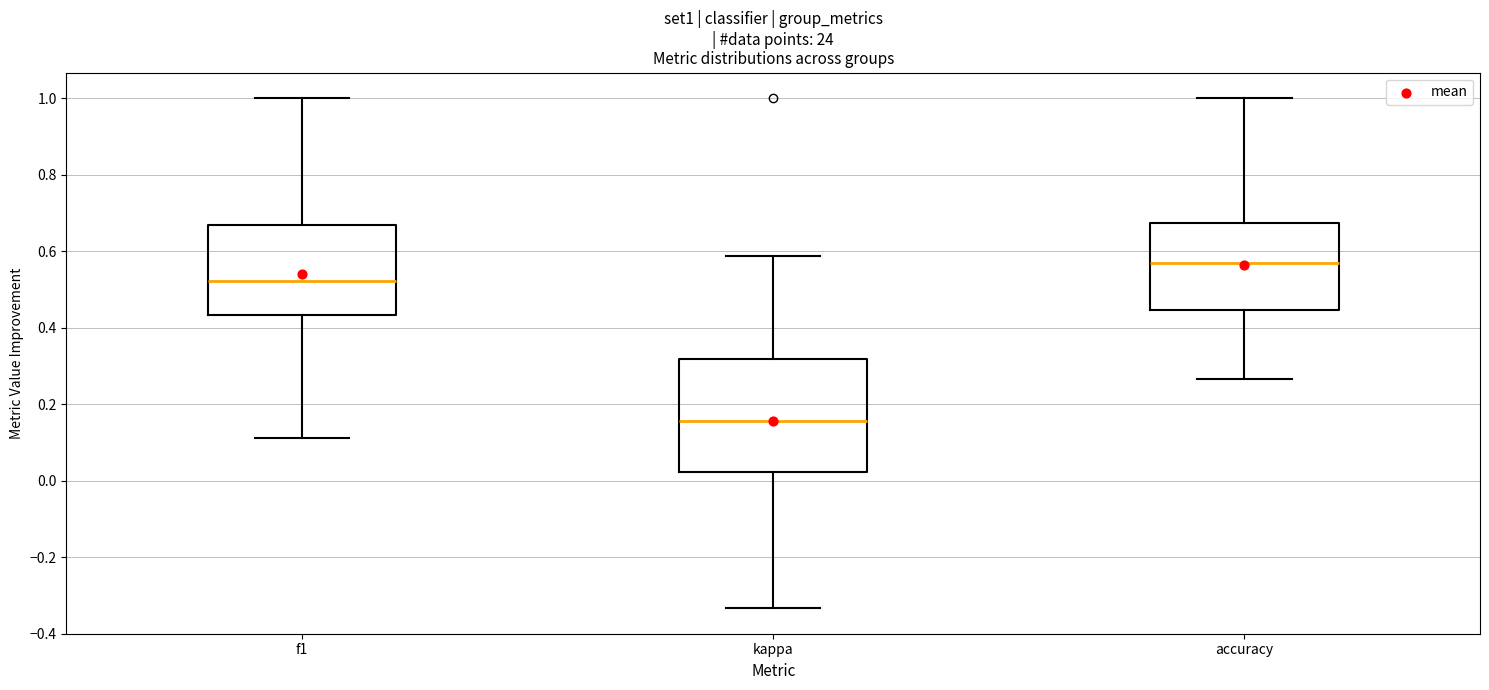

Which box has the highest median line?

accuracy